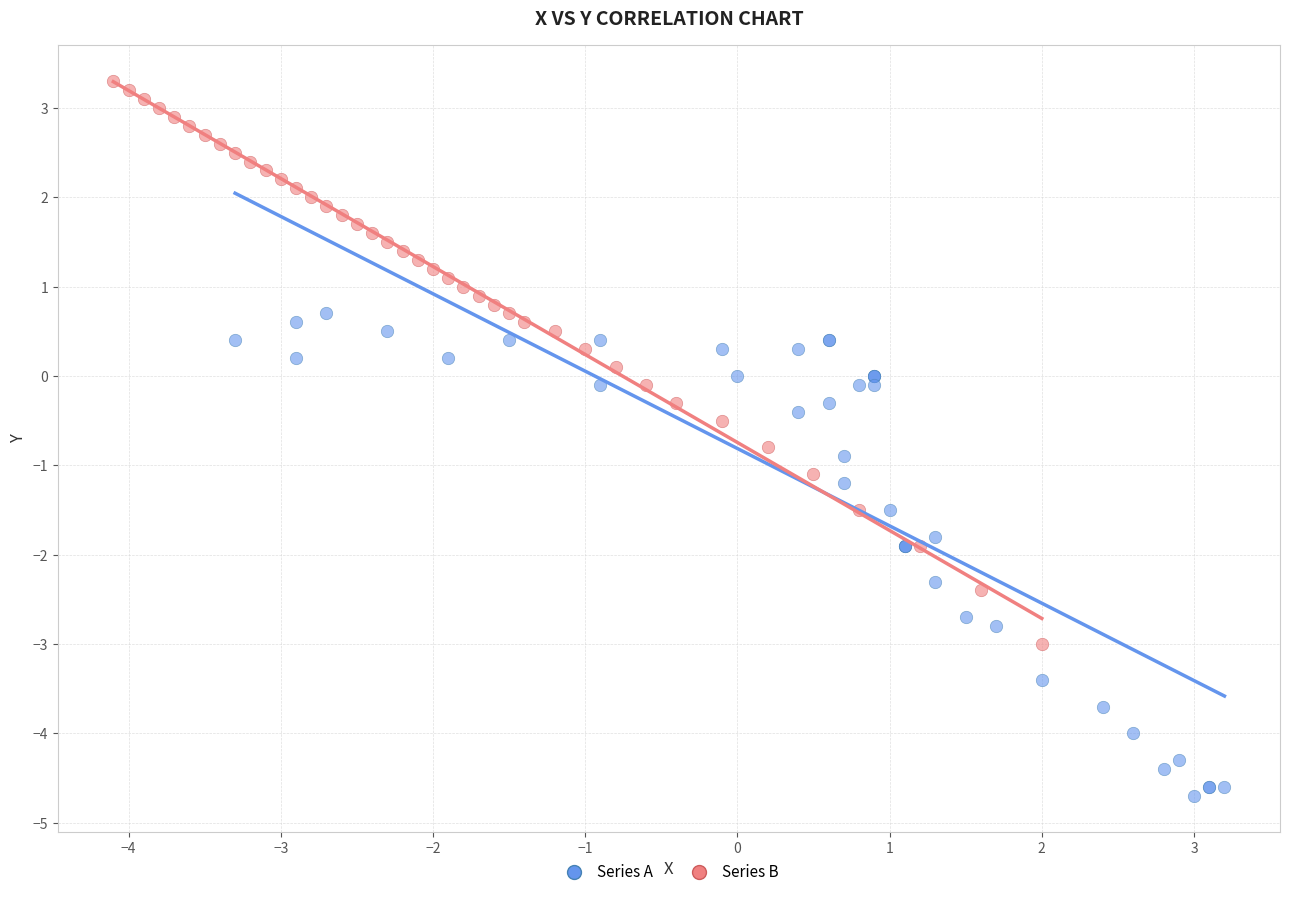

Which series has the widest spread of Y values?

Series B